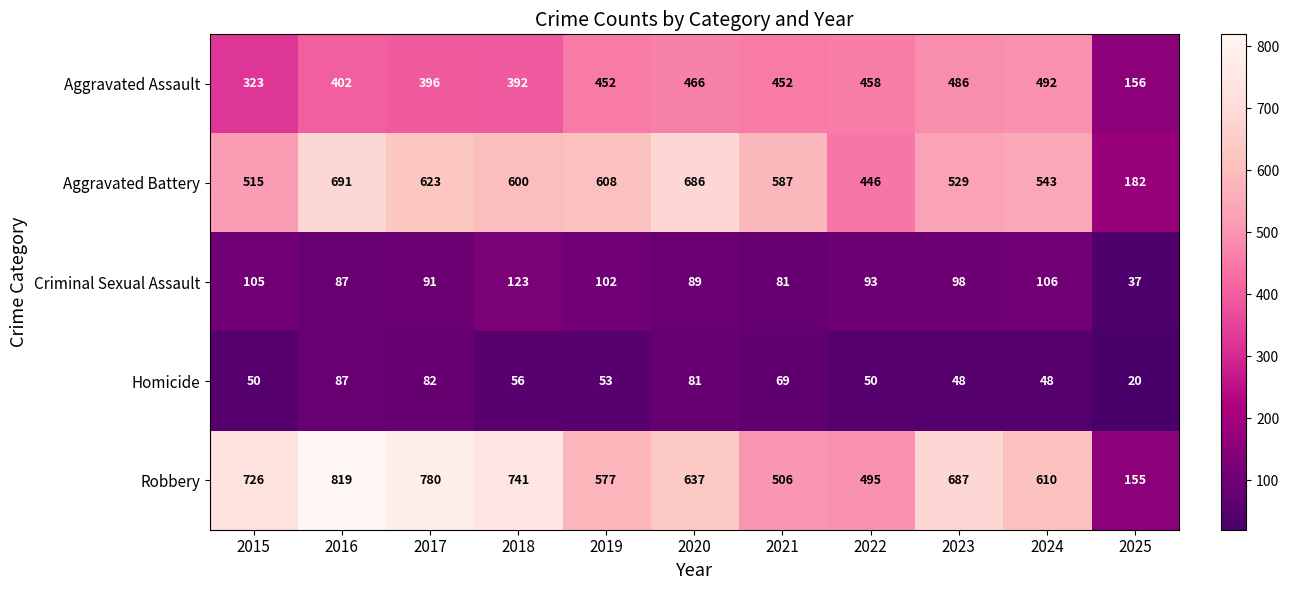

True or false: Homicide has a value of 56 at 2018.

True